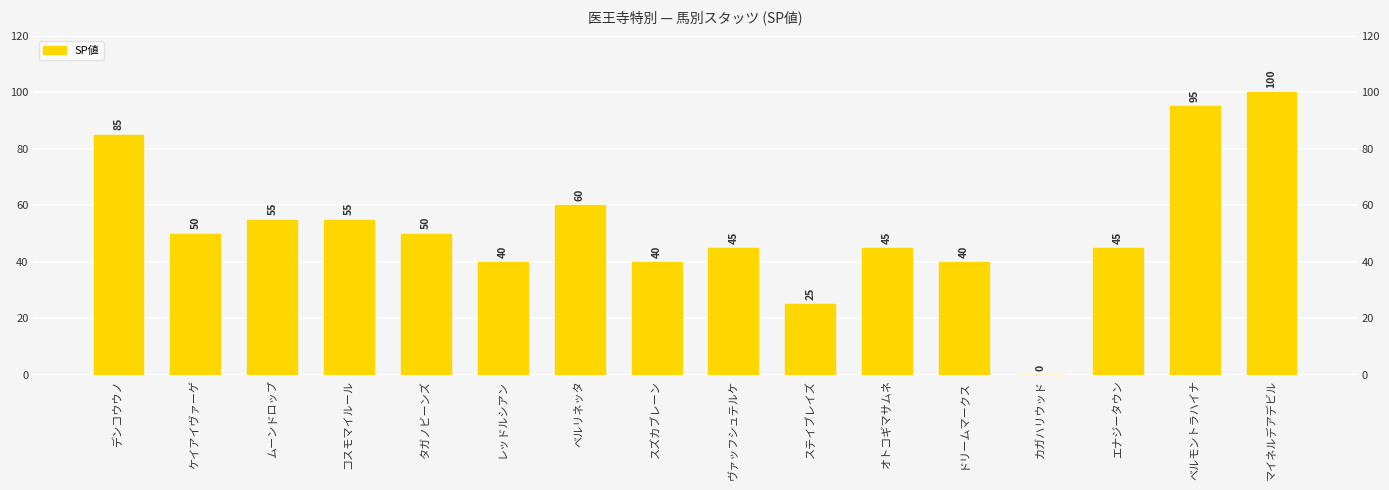

What is the label of the 14th bar from the right?

ムーンドロップ